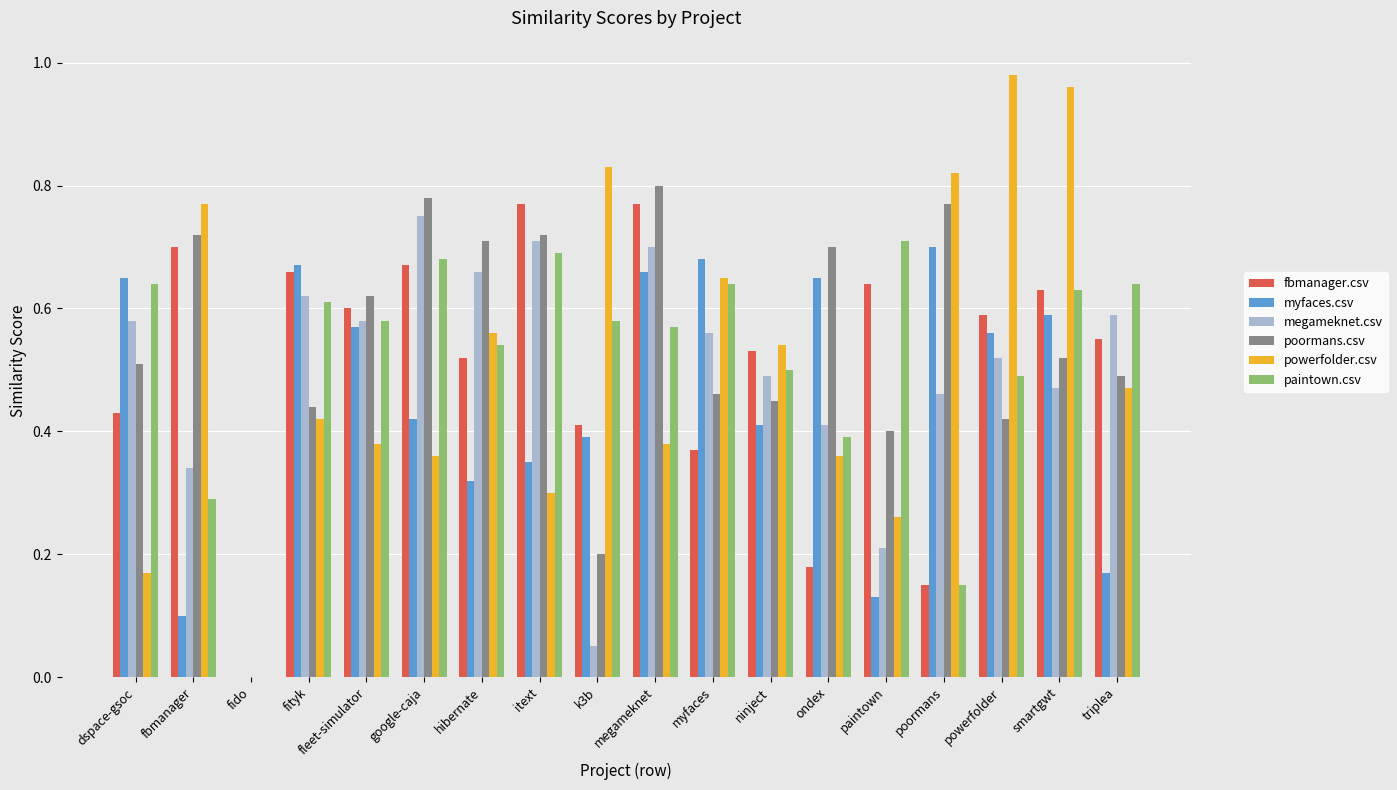

The poormans.csv series shows 0.3 at k3b. True or false?

False